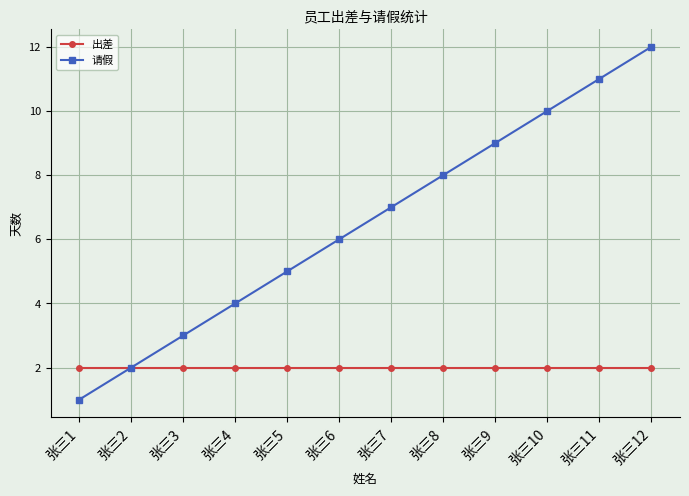

The 请假 series shows 10 at 张三10. True or false?

True